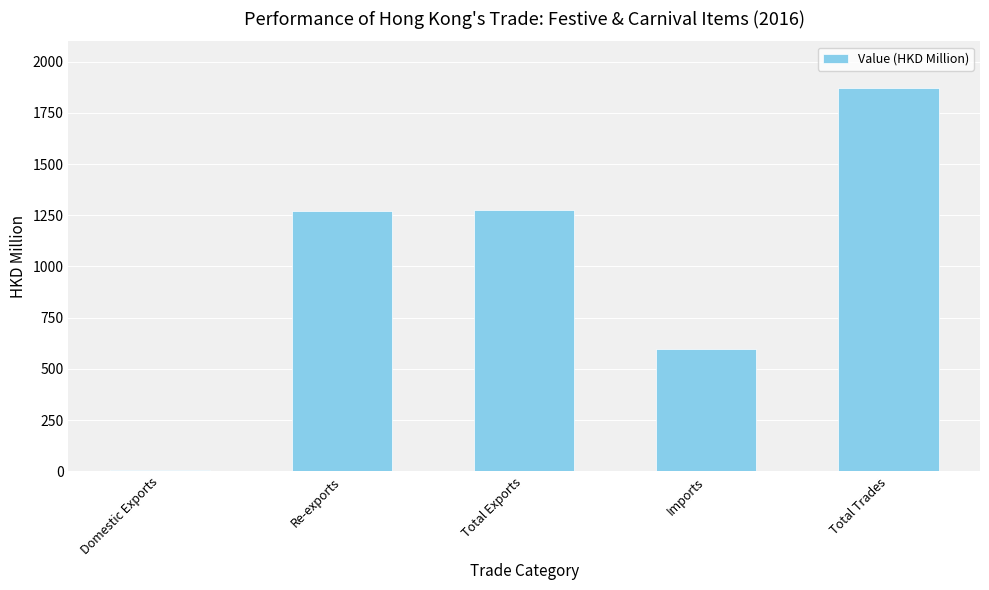

Count the number of data series in this chart.

1